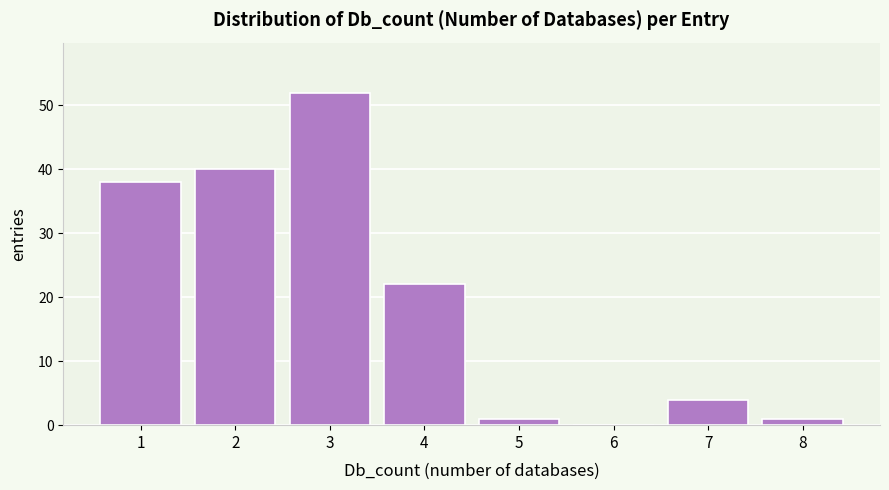

Reading left to right, list all the values displayed in this chart.

1=38	2=40	3=52	4=22	5=1	6=0	7=4	8=1